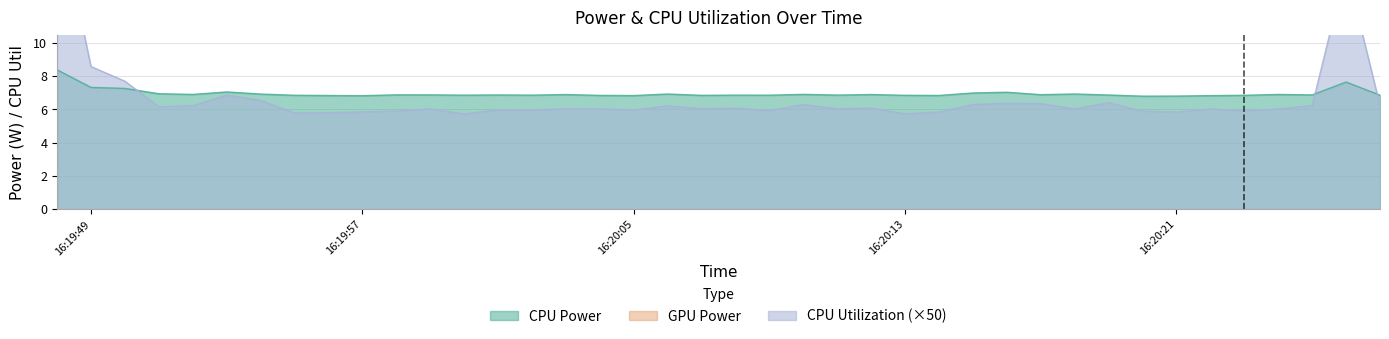

What is the lowest value of the CPU Power series?

6.8